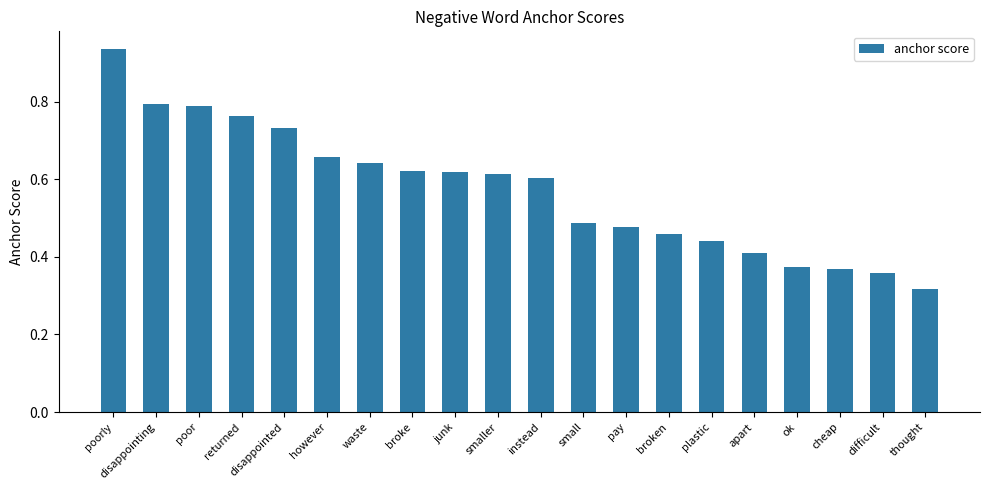

Where is the data nearest to the value 0?

thought